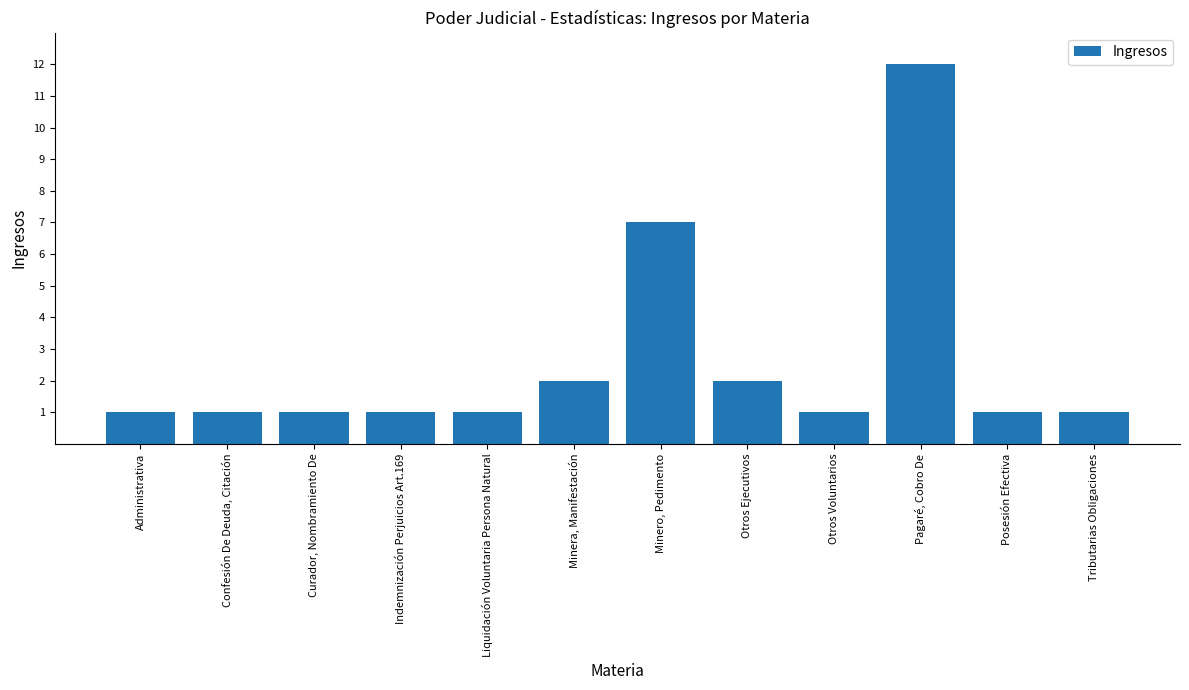

Count the number of data series in this chart.

1